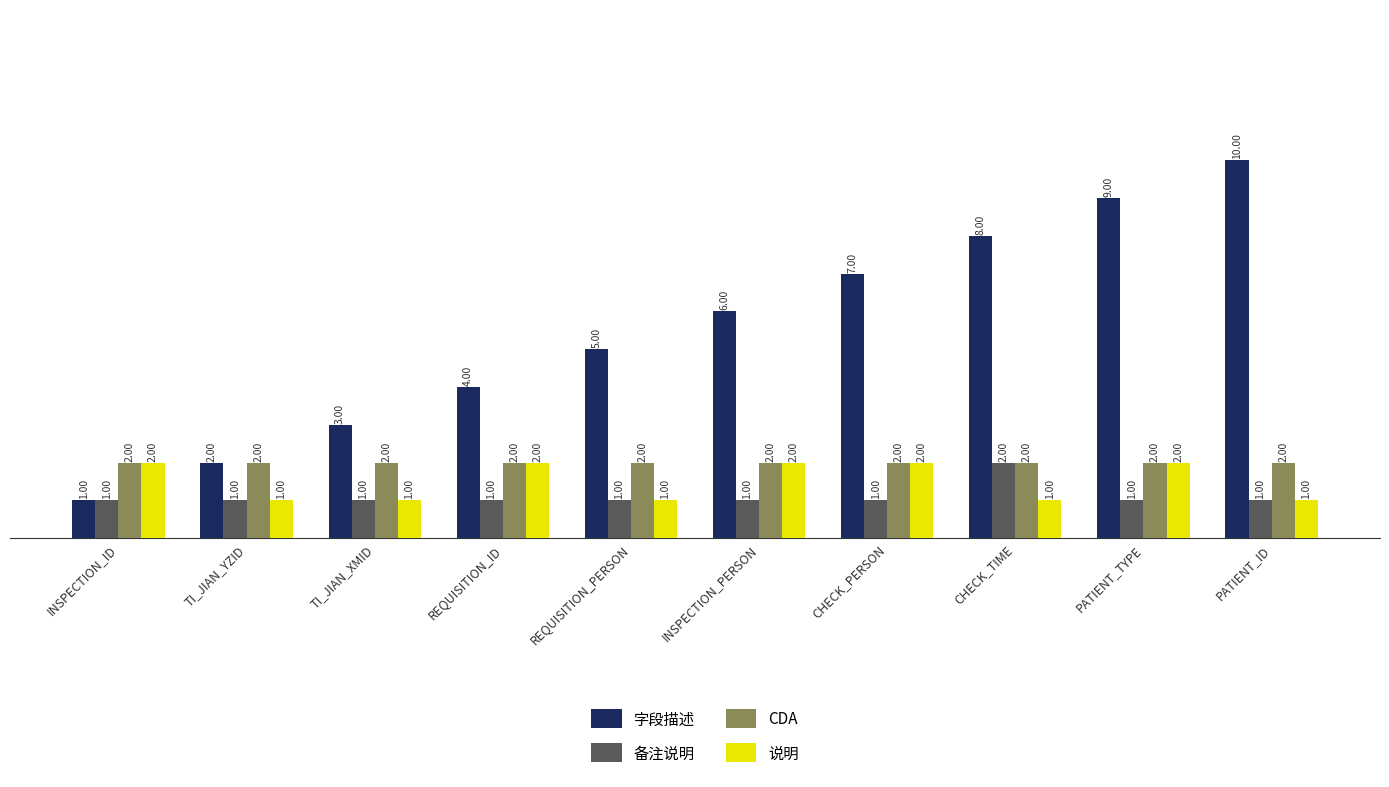

What is the value of the 字段描述 bar at the 3rd from the left?

3